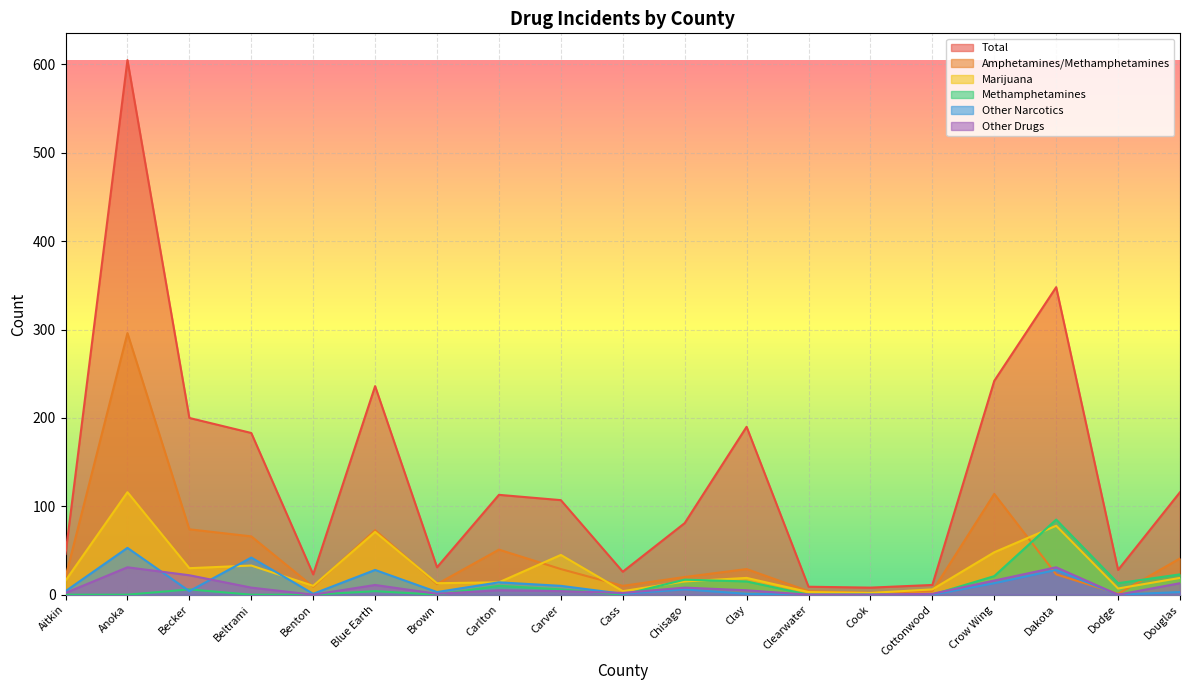

Rank the series by their maximum value, from highest to lowest.

Total, Amphetamines/Methamphetamines, Marijuana, Methamphetamines, Other Narcotics, Other Drugs